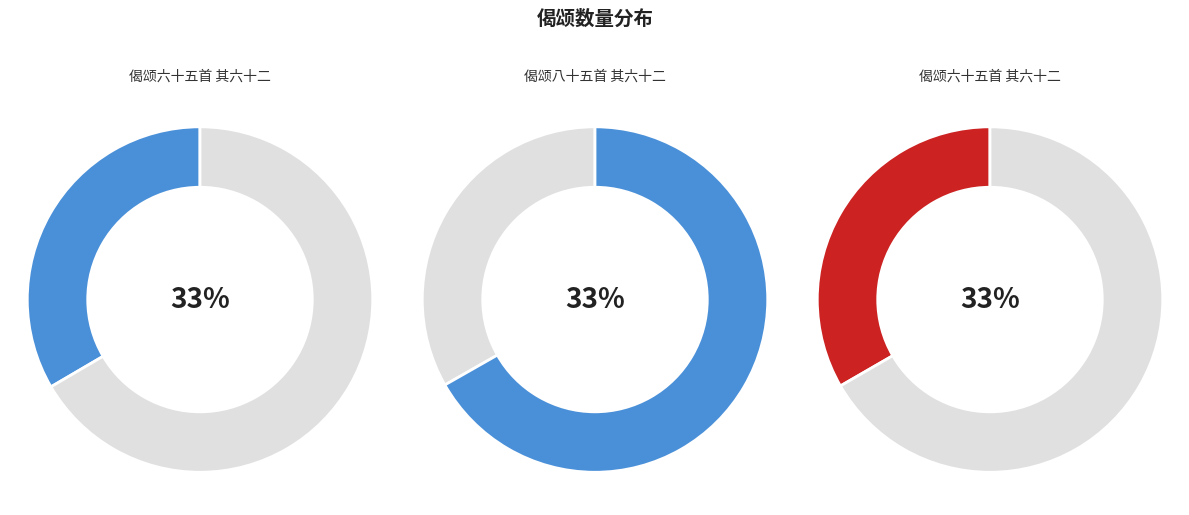

Count the number of slices in the pie.

3